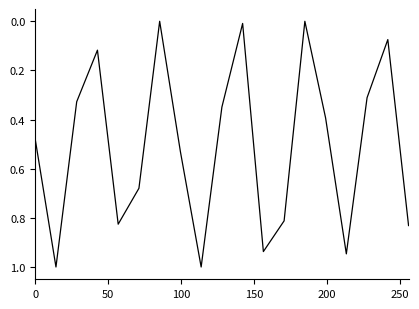

What is the difference between the maximum and second lowest values?

1.0